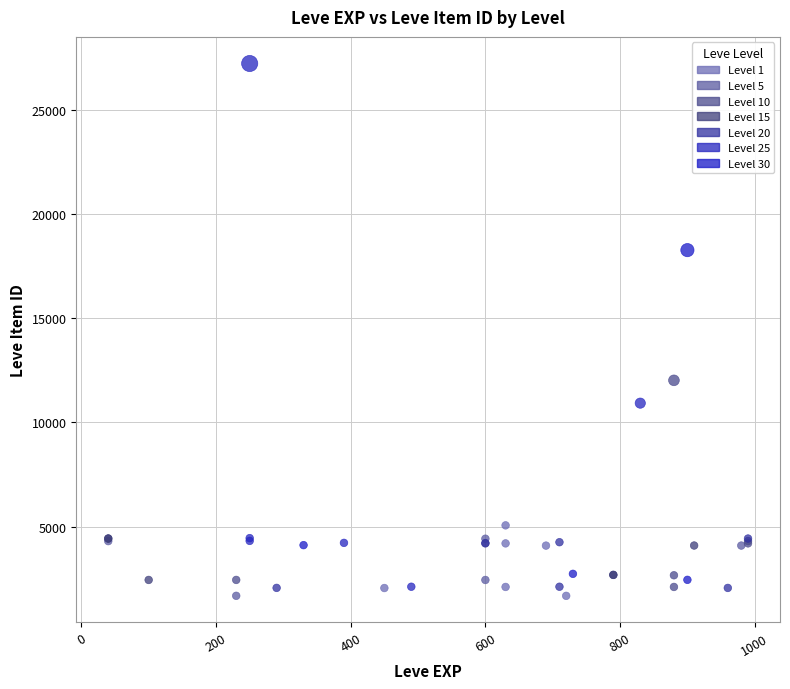

Which series reaches the maximum Y coordinate?

Level 25